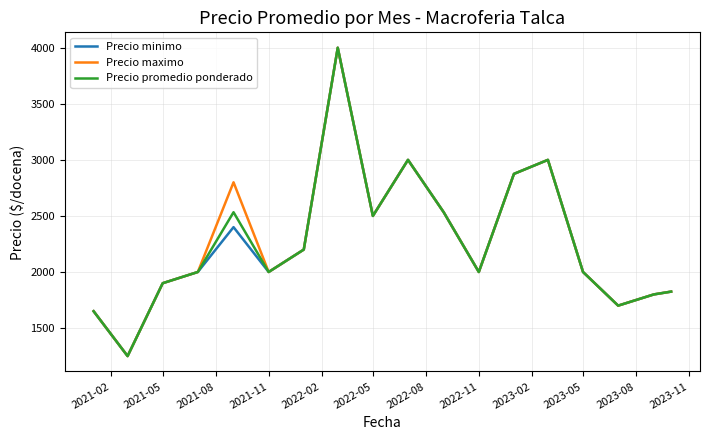

Reading left to right, what are all the values shown in this chart?

Precio minimo: 1650	1250	1900	2000	2400	2000	2200	4000	2500	3000	2533	2000	2875	3000	2000	1700	1800	1825
Precio maximo: 1650	1250	1900	2000	2800	2000	2200	4000	2500	3000	2533	2000	2875	3000	2000	1700	1800	1825
Precio promedio ponderado: 1650	1250	1900	2000	2533	2000	2200	4000	2500	3000	2533	2000	2875	3000	2000	1700	1800	1825